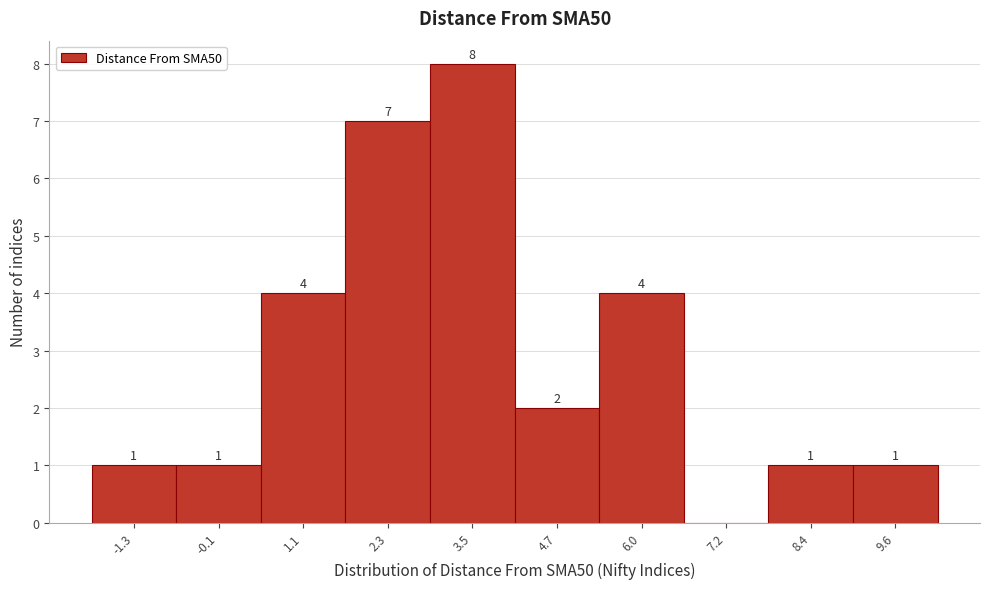

Over which range of the x-axis is the bar tallest?

3.0 to 4.2